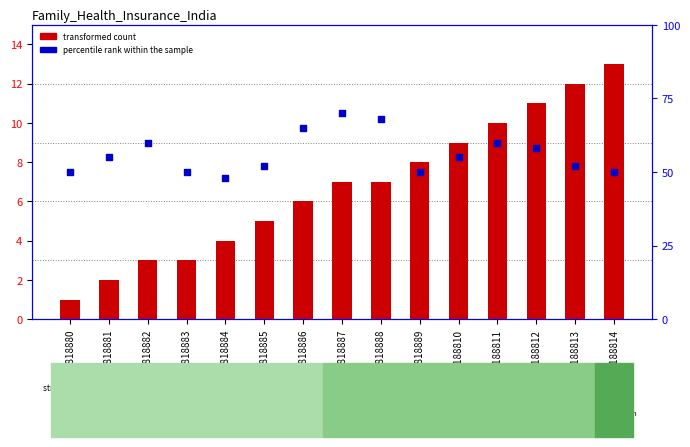

At how many categories does at least one series exceed 9?

7